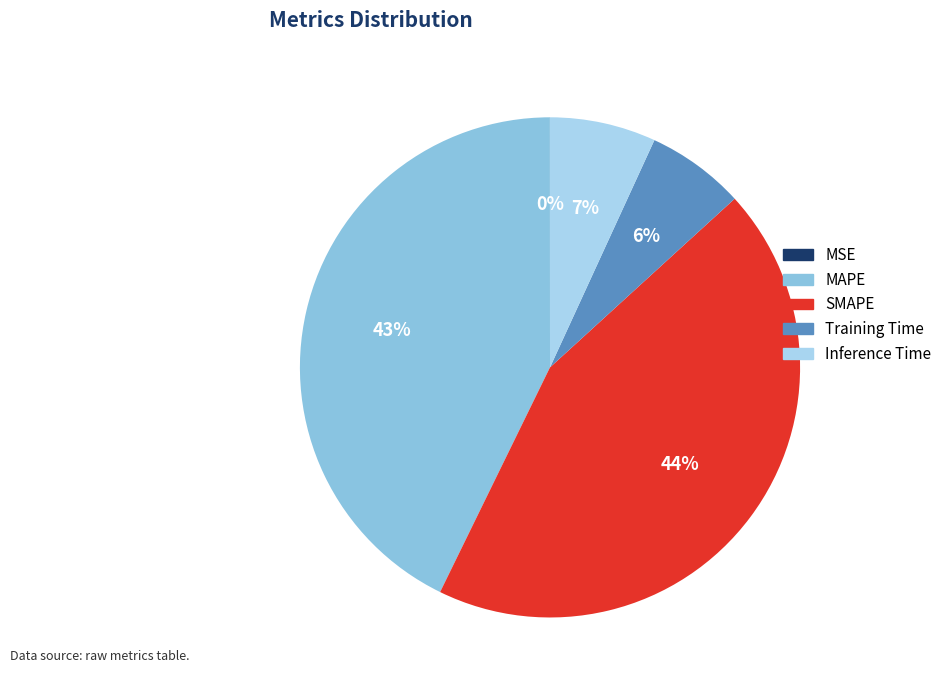

What percentage is NOT represented by Inference Time?

93.1%